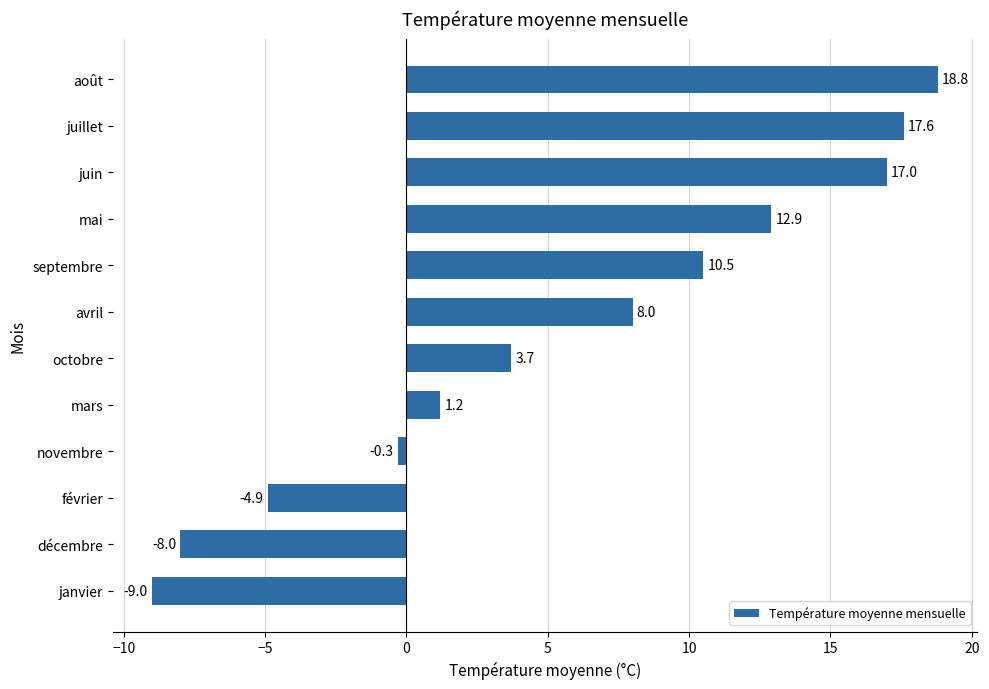

What is the maximum value shown in the chart?

18.8